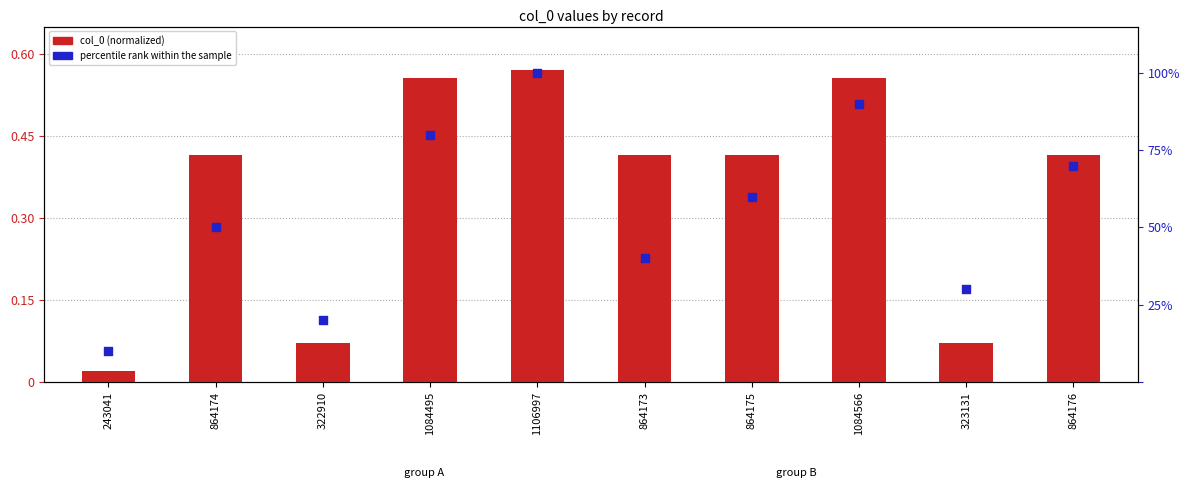

At how many categories does at least one series exceed 33?

7